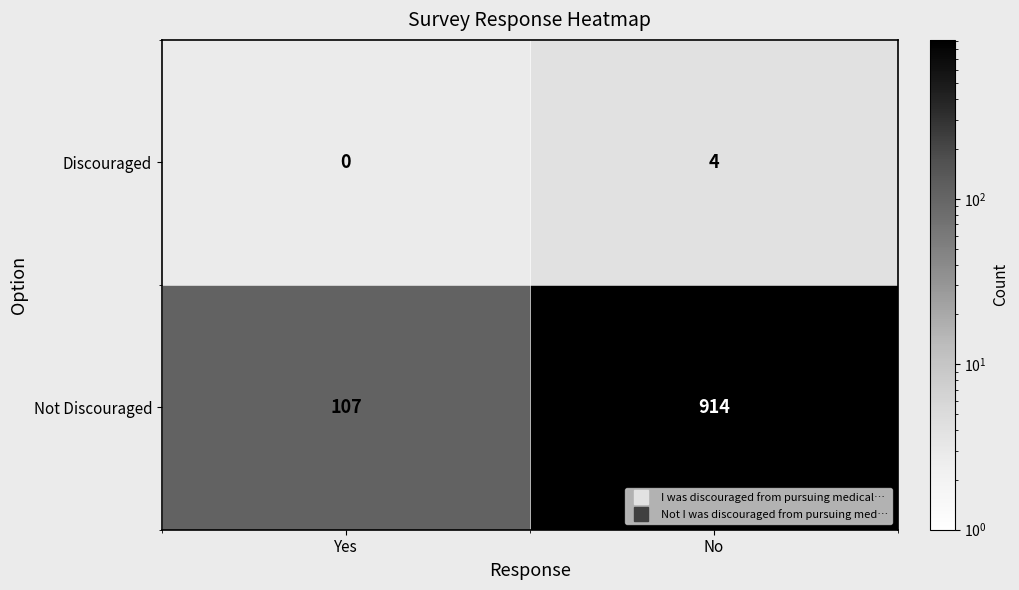

Which series has the largest range (max minus min)?

Not Discouraged